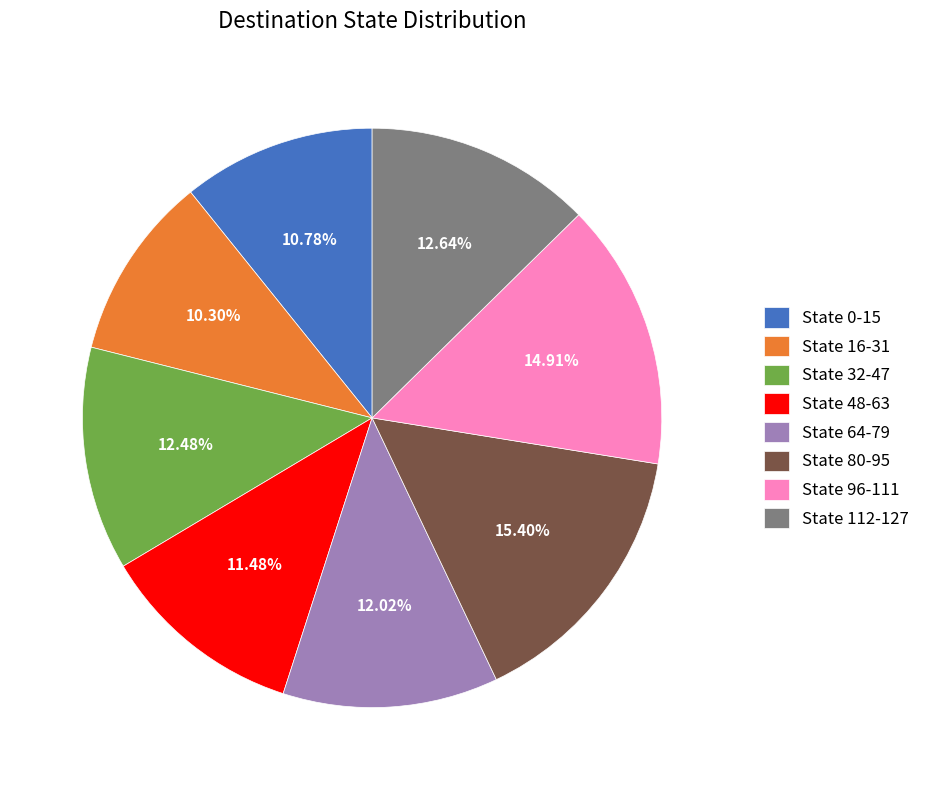

Does any single category account for the majority?

No